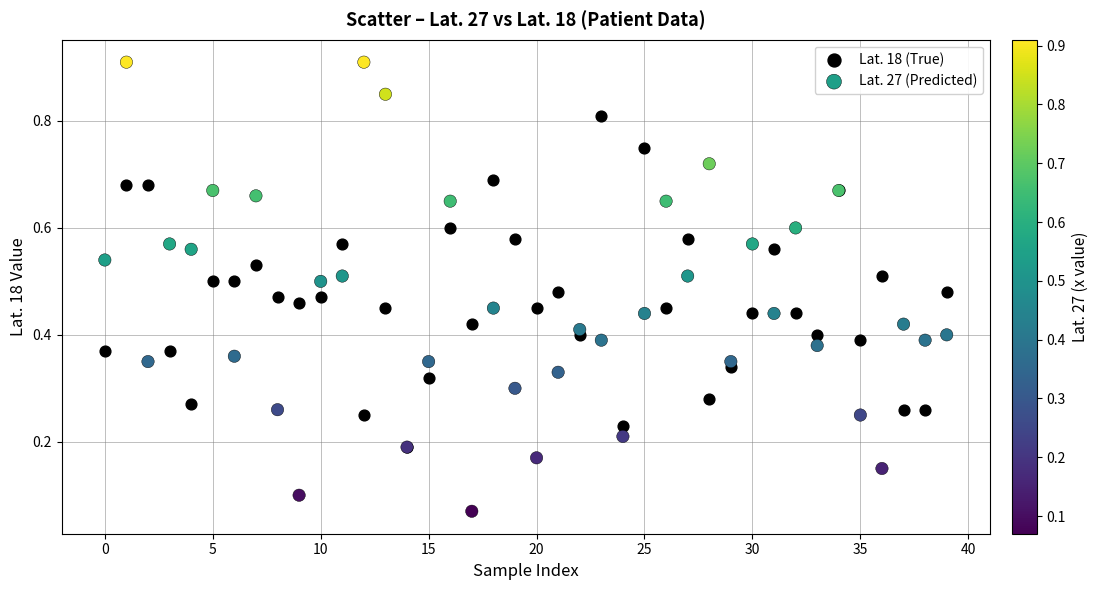

Which series contains the lowest Y value?

Lat. 27 (Predicted)